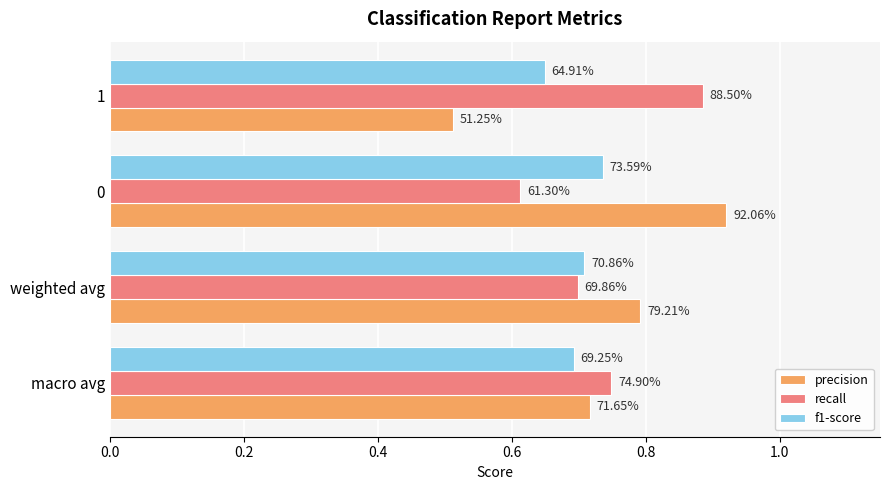

List the series in order of their peak value, lowest first.

f1-score, recall, precision